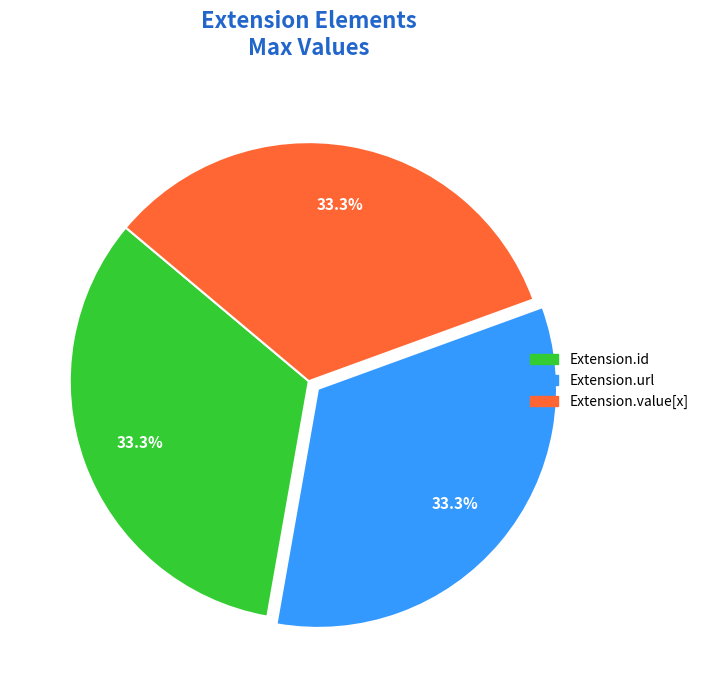

To the nearest percent, what is the difference between the largest and smallest slice percentages?

0%